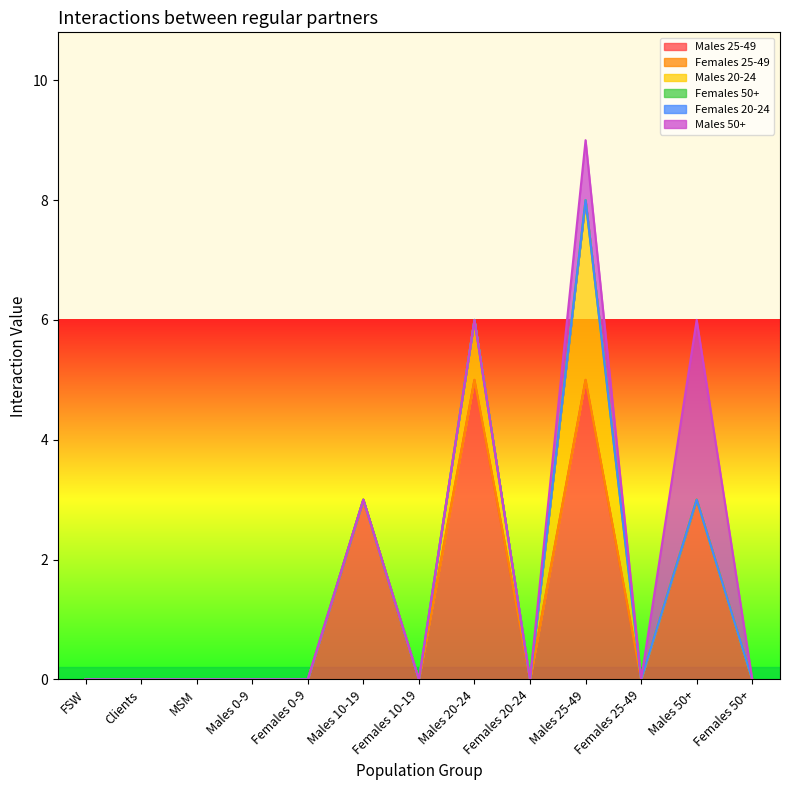

Reading right to left, what are all the values shown in this chart?

Males 25-49: Females 50+=0	Males 50+=3	Females 25-49=0	Males 25-49=5	Females 20-24=0	Males 20-24=5	Females 10-19=0	Males 10-19=3	Females 0-9=0	Males 0-9=0	MSM=0	Clients=0	FSW=0
Females 25-49: Females 50+=0	Males 50+=0	Females 25-49=0	Males 25-49=0	Females 20-24=0	Males 20-24=0	Females 10-19=0	Males 10-19=0	Females 0-9=0	Males 0-9=0	MSM=0	Clients=0	FSW=0
Males 20-24: Females 50+=0	Males 50+=0	Females 25-49=0	Males 25-49=3	Females 20-24=0	Males 20-24=1	Females 10-19=0	Males 10-19=0	Females 0-9=0	Males 0-9=0	MSM=0	Clients=0	FSW=0
Females 50+: Females 50+=0	Males 50+=0	Females 25-49=0	Males 25-49=0	Females 20-24=0	Males 20-24=0	Females 10-19=0	Males 10-19=0	Females 0-9=0	Males 0-9=0	MSM=0	Clients=0	FSW=0
Females 20-24: Females 50+=0	Males 50+=0	Females 25-49=0	Males 25-49=0	Females 20-24=0	Males 20-24=0	Females 10-19=0	Males 10-19=0	Females 0-9=0	Males 0-9=0	MSM=0	Clients=0	FSW=0
Males 50+: Females 50+=0	Males 50+=3	Females 25-49=0	Males 25-49=1	Females 20-24=0	Males 20-24=0	Females 10-19=0	Males 10-19=0	Females 0-9=0	Males 0-9=0	MSM=0	Clients=0	FSW=0